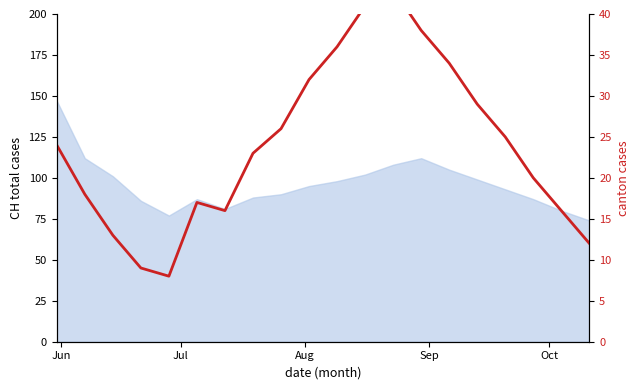

Which label corresponds to the smallest value in the chart?

Oct